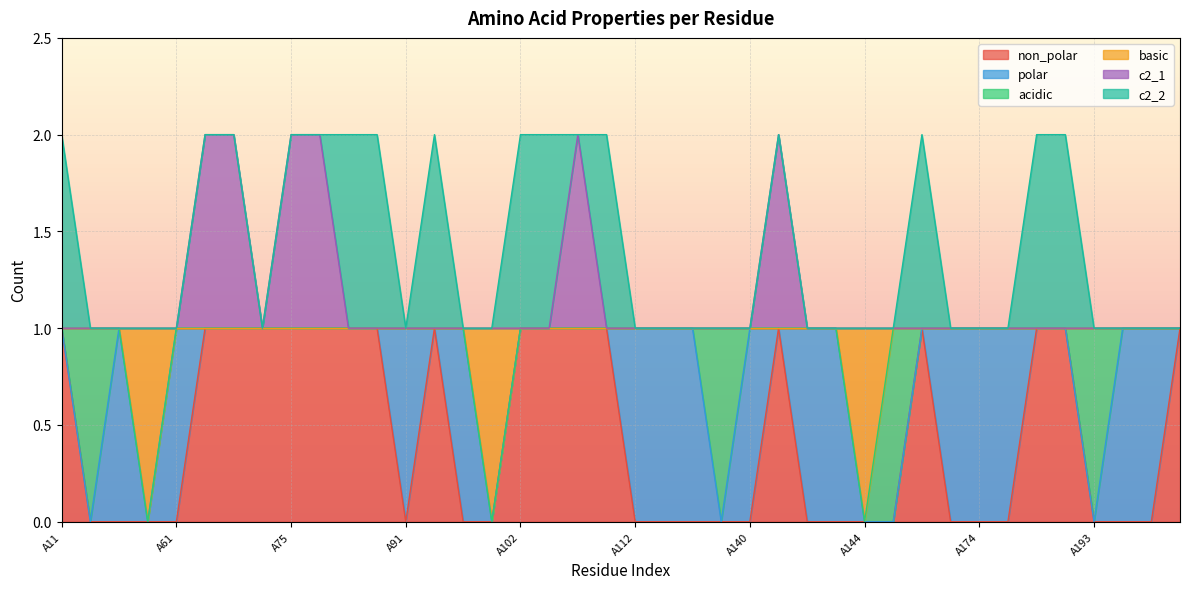

At which category is the sum across all series the highest?

A62